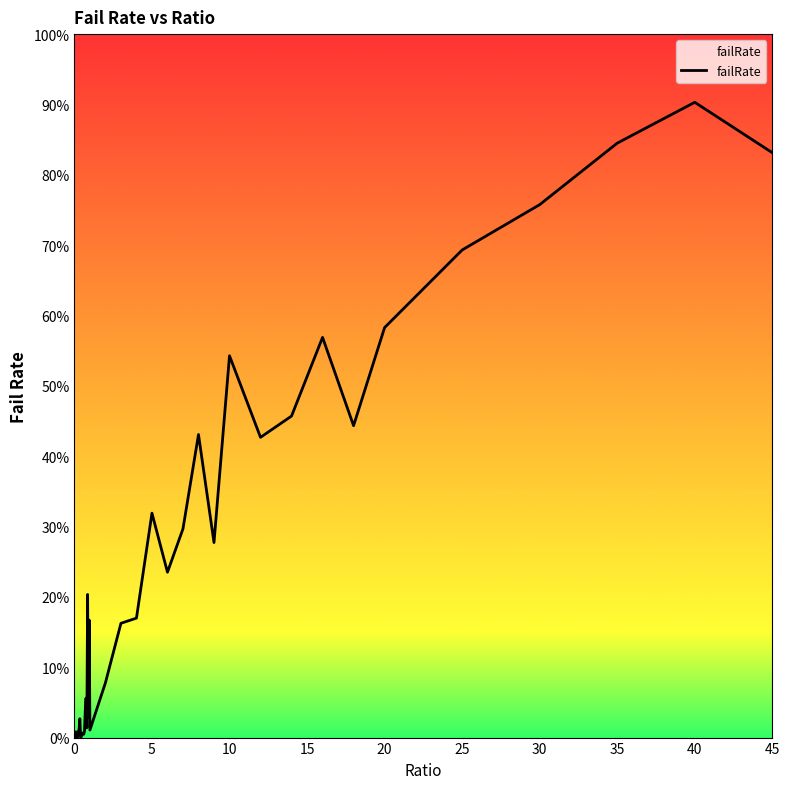

What is the maximum value shown in the chart?

90.3